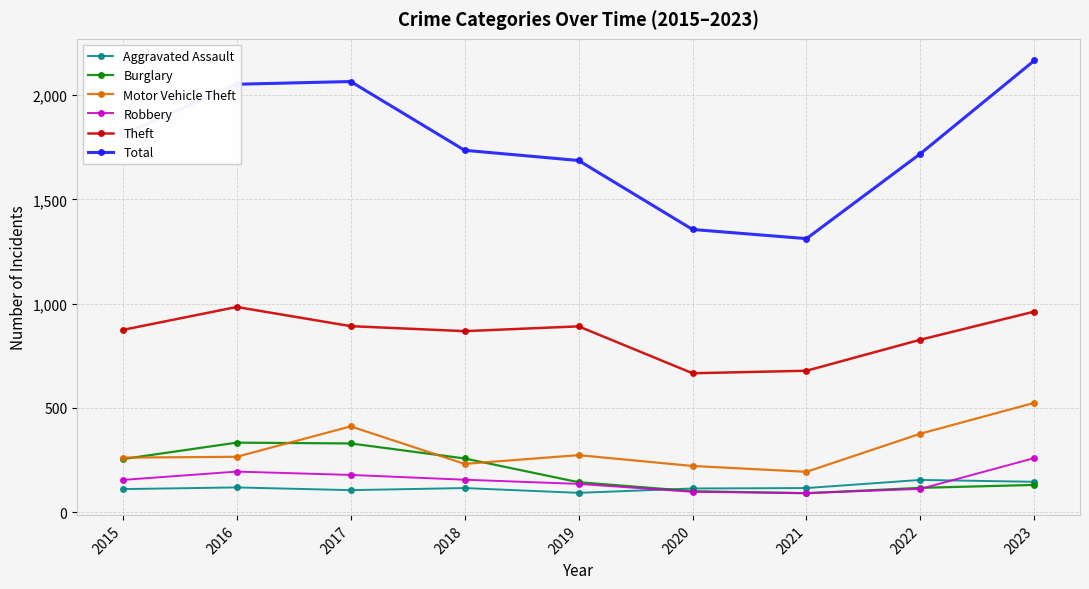

What is the average value of the Motor Vehicle Theft series?

306